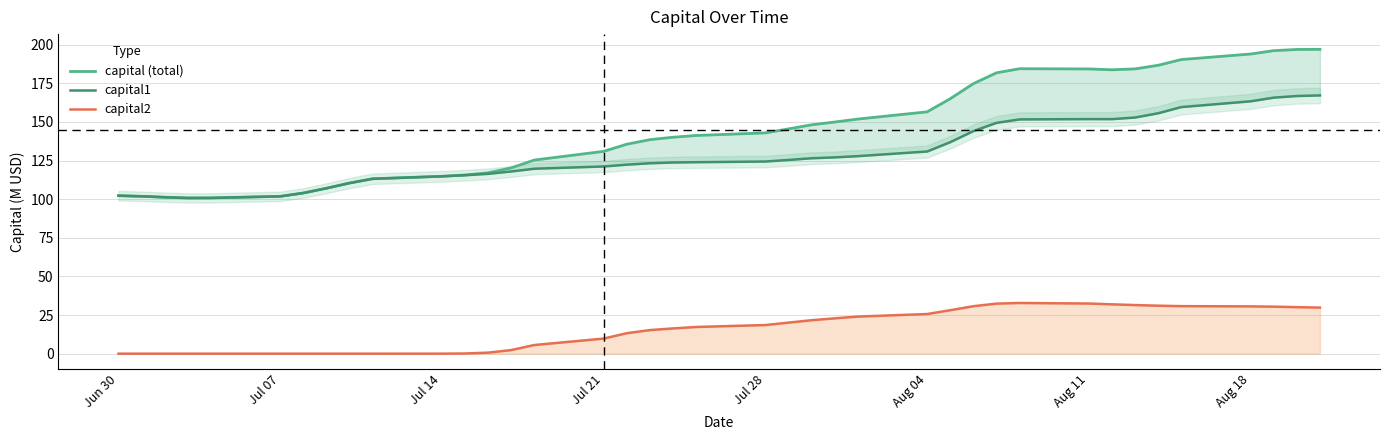

True or false: capital (total) and capital1 cross at least once.

False